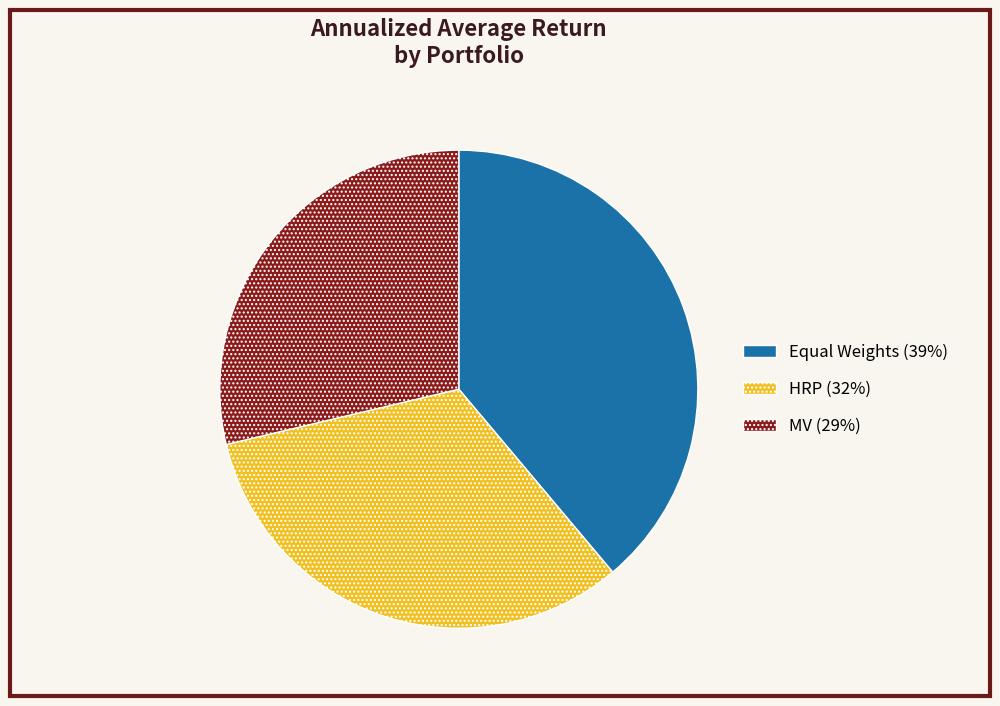

Which slice is the largest?

Equal Weights